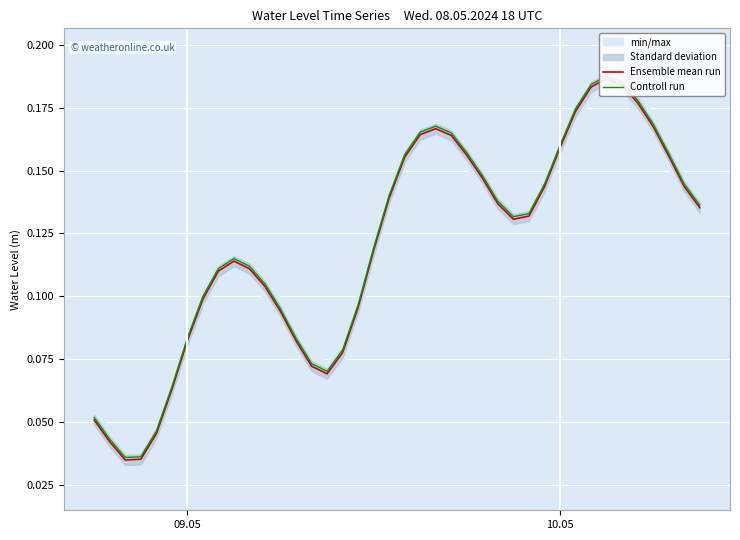

Does the chart display data point markers on the line(s)?

No